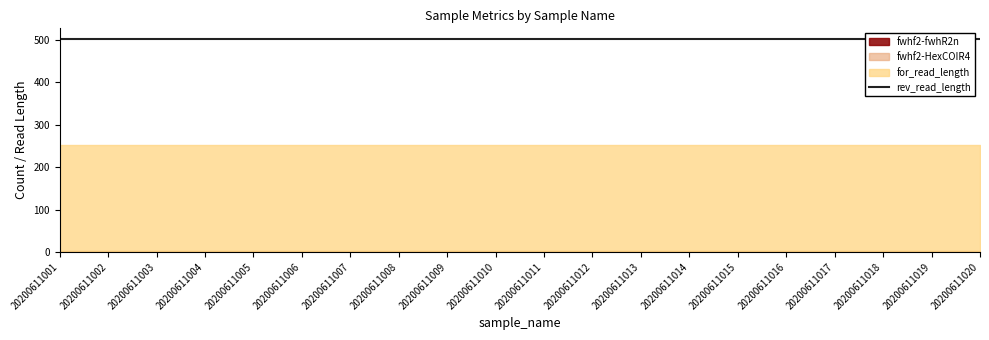

True or false: fwhf2-HexCOIR4 and fwhf2-fwhR2n intersect in this chart.

False